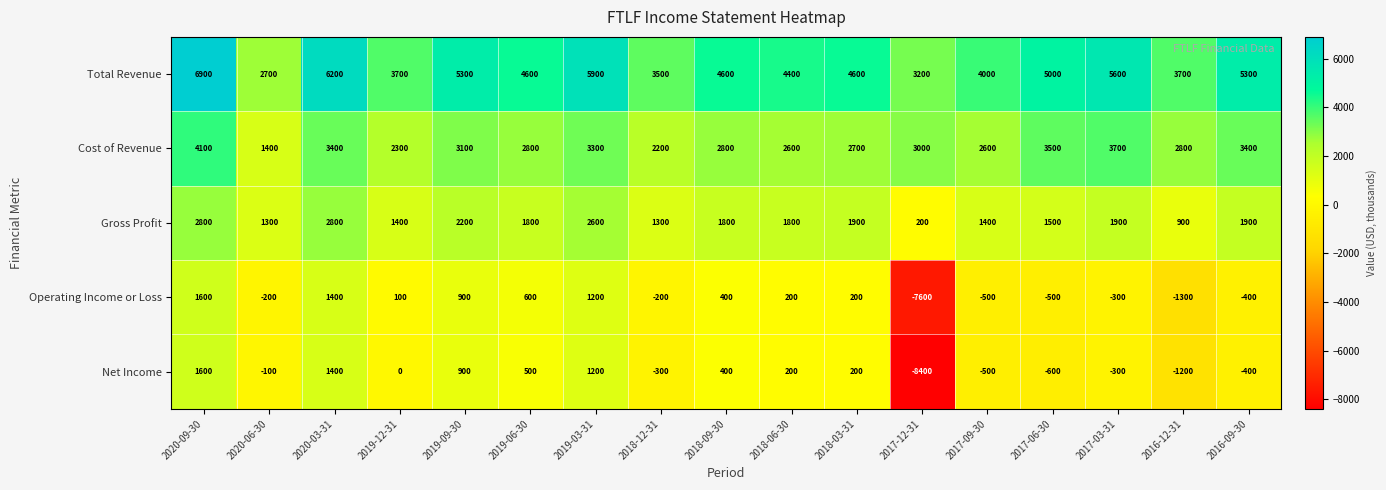

What is the difference between the second highest and second lowest values in the Net Income series?

2600